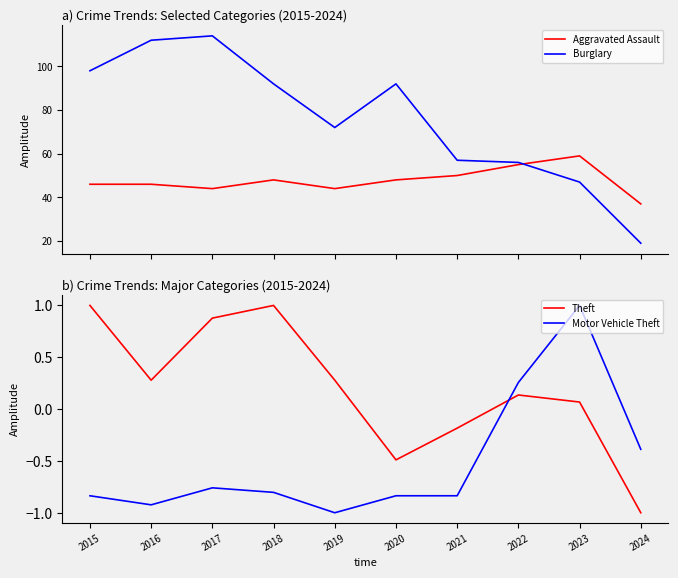

Which has a higher value, 2018 or 2019?

2018